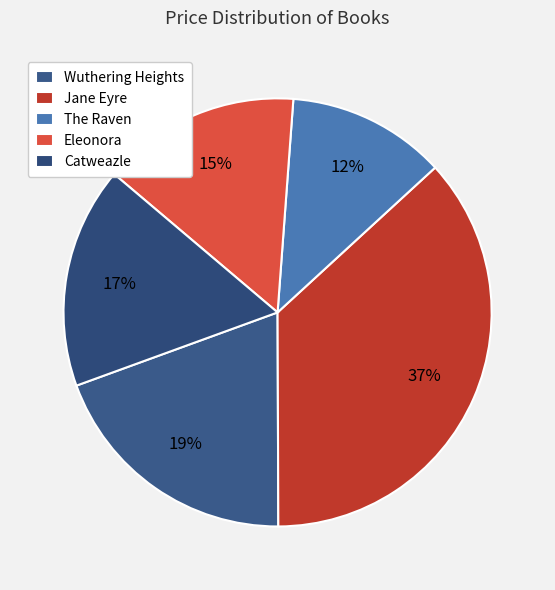

What portion of the pie excludes The Raven?

88.0%